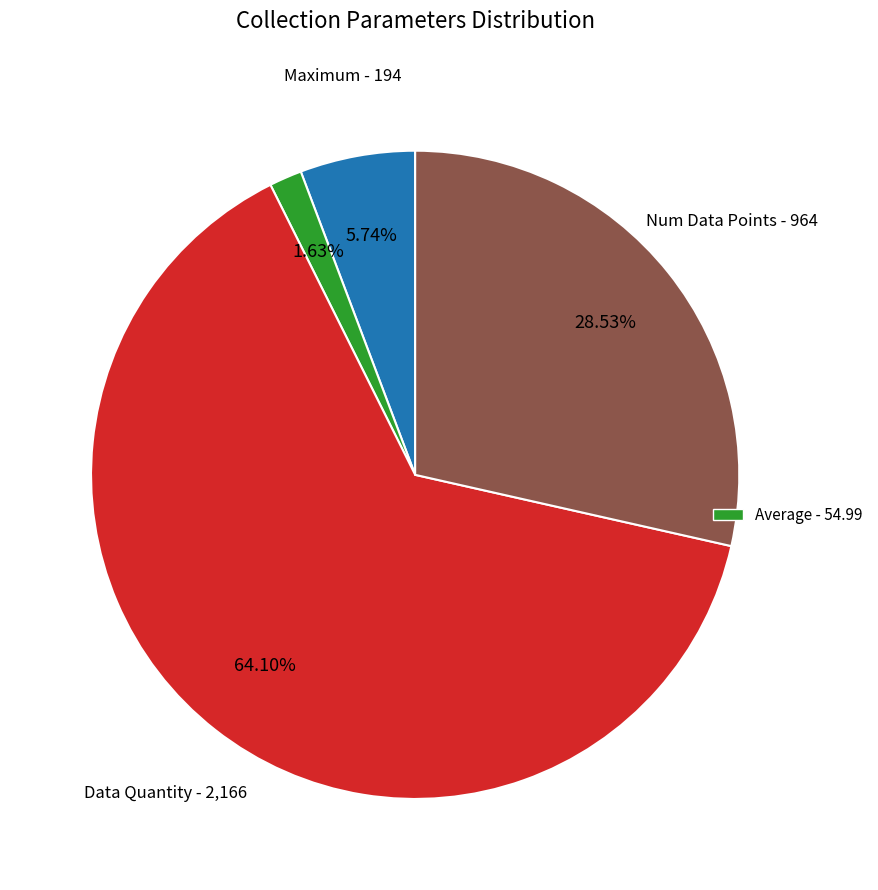

Is there any slice that represents more than half of the pie?

Yes